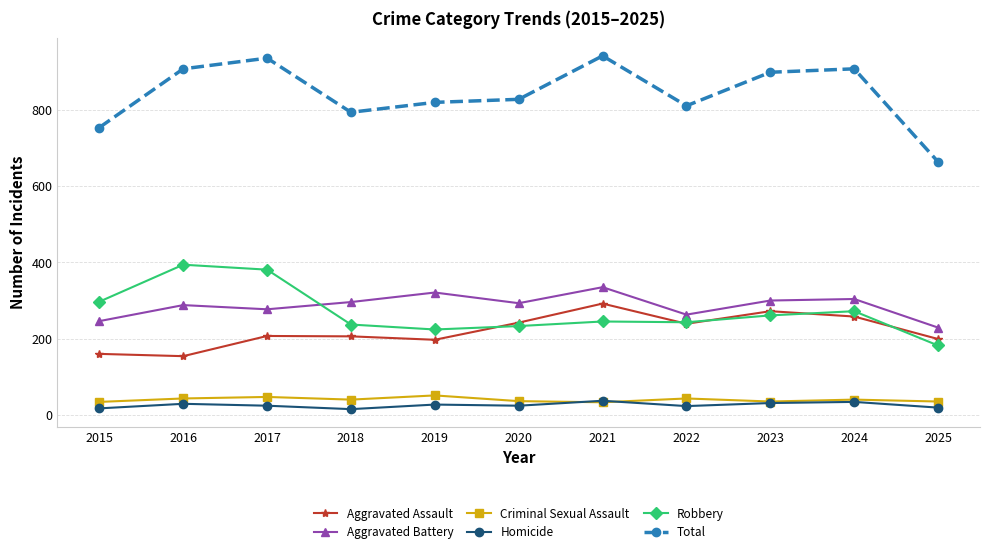

What is the approximate value of Criminal Sexual Assault at 2017, to the nearest 5?

45